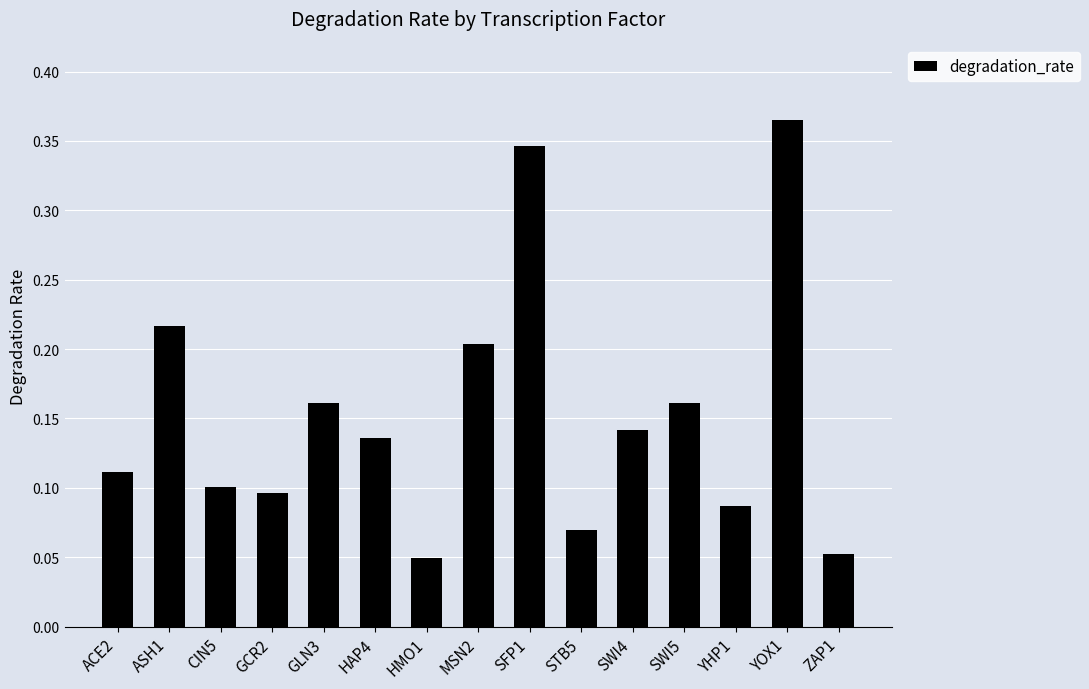

Count the number of data series in this chart.

1